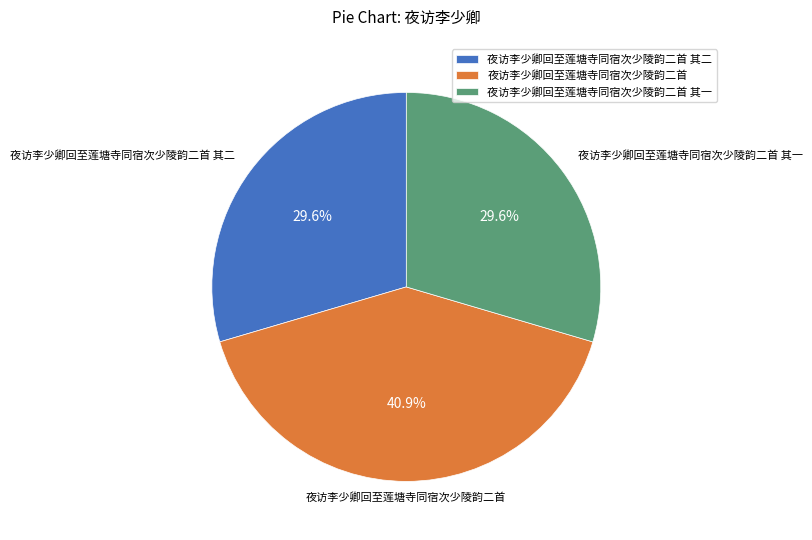

To the nearest percent, what is the average slice percentage?

33%